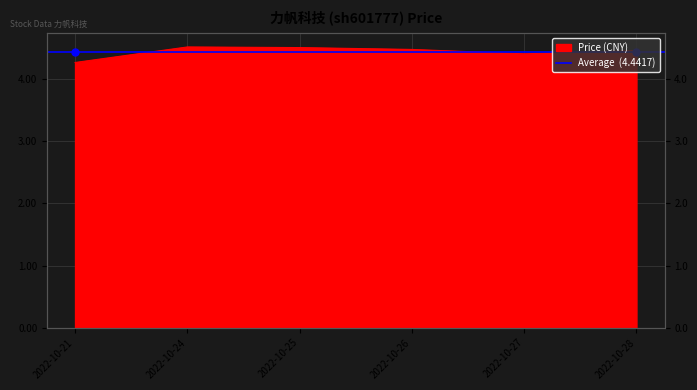

Where is the first local maximum?

2022-10-24